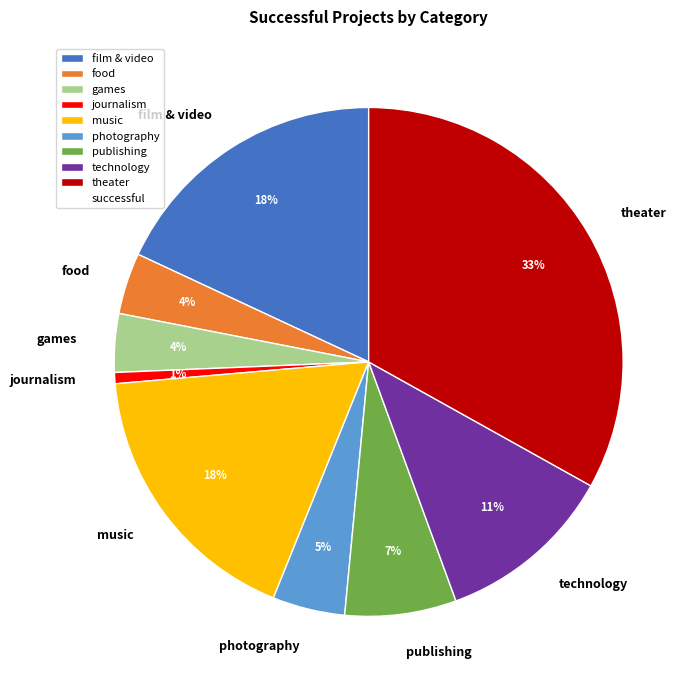

What is the largest slice in the pie chart?

theater